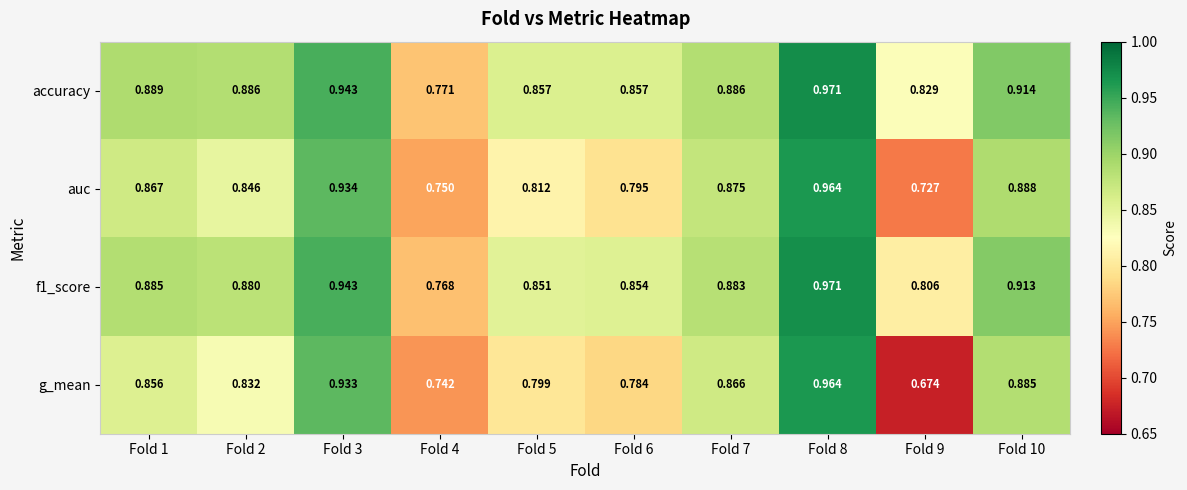

Which series has the largest total across all categories?

accuracy